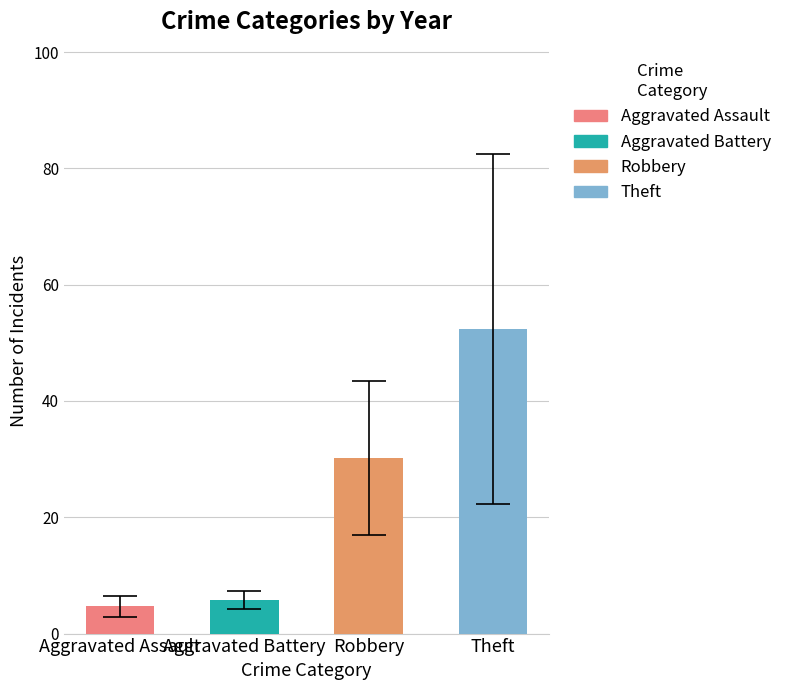

Which series has the widest spread of values?

Theft